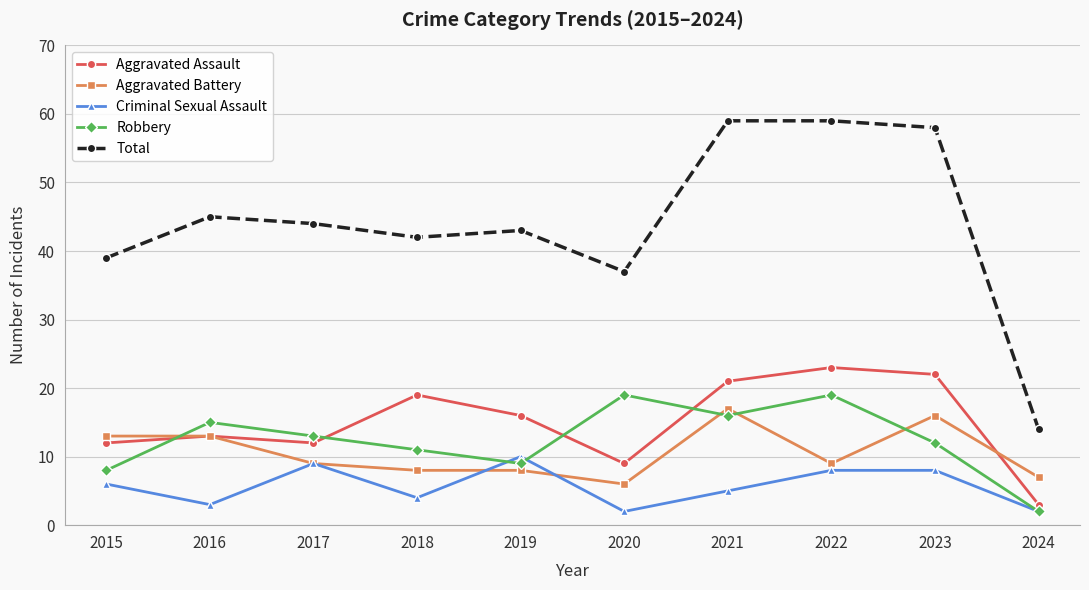

Which series has the widest spread of values?

Total